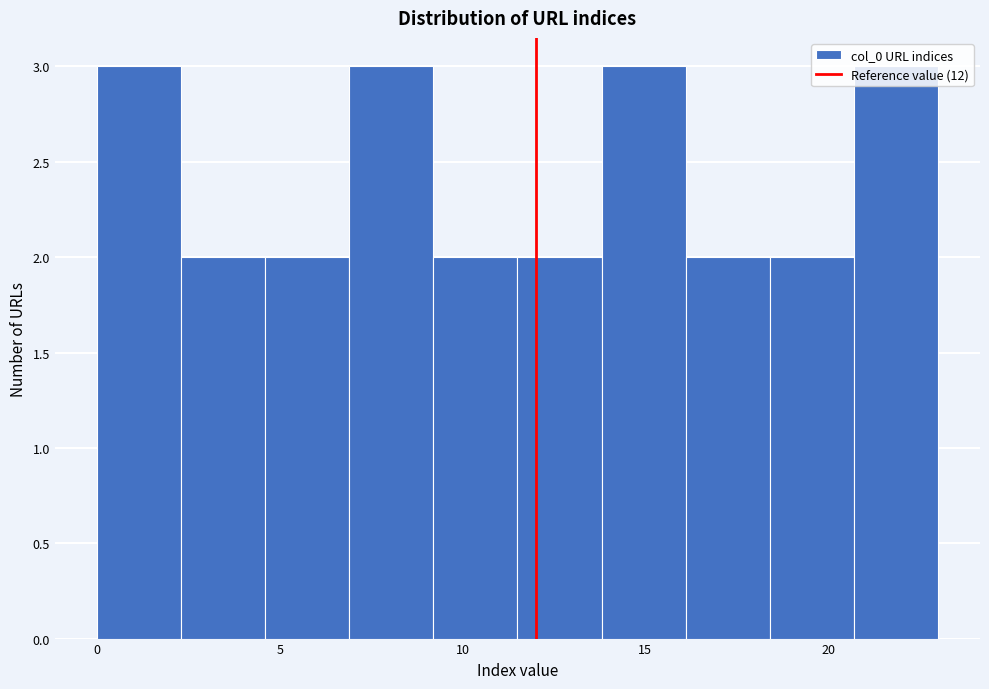

Reading left to right, list every bar in this chart as the range it spans on the x-axis followed by its height. Neither the bar edges nor the heights are printed on the chart, so give them approximately, as read against the axes.

0.0 to 2.3: 3
2.3 to 4.6: 2
4.6 to 6.9: 2
6.9 to 9.2: 3
9.2 to 11.5: 2
11.5 to 13.8: 2
13.8 to 16.1: 3
16.1 to 18.4: 2
18.4 to 20.7: 2
20.7 to 23.0: 3